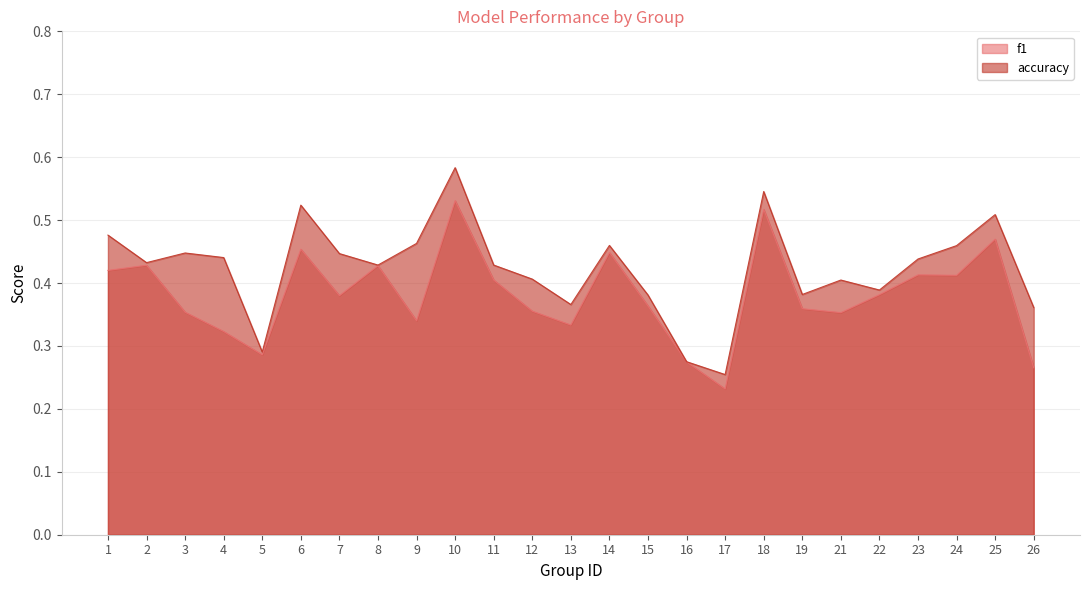

Where is the first local minimum for f1?

5